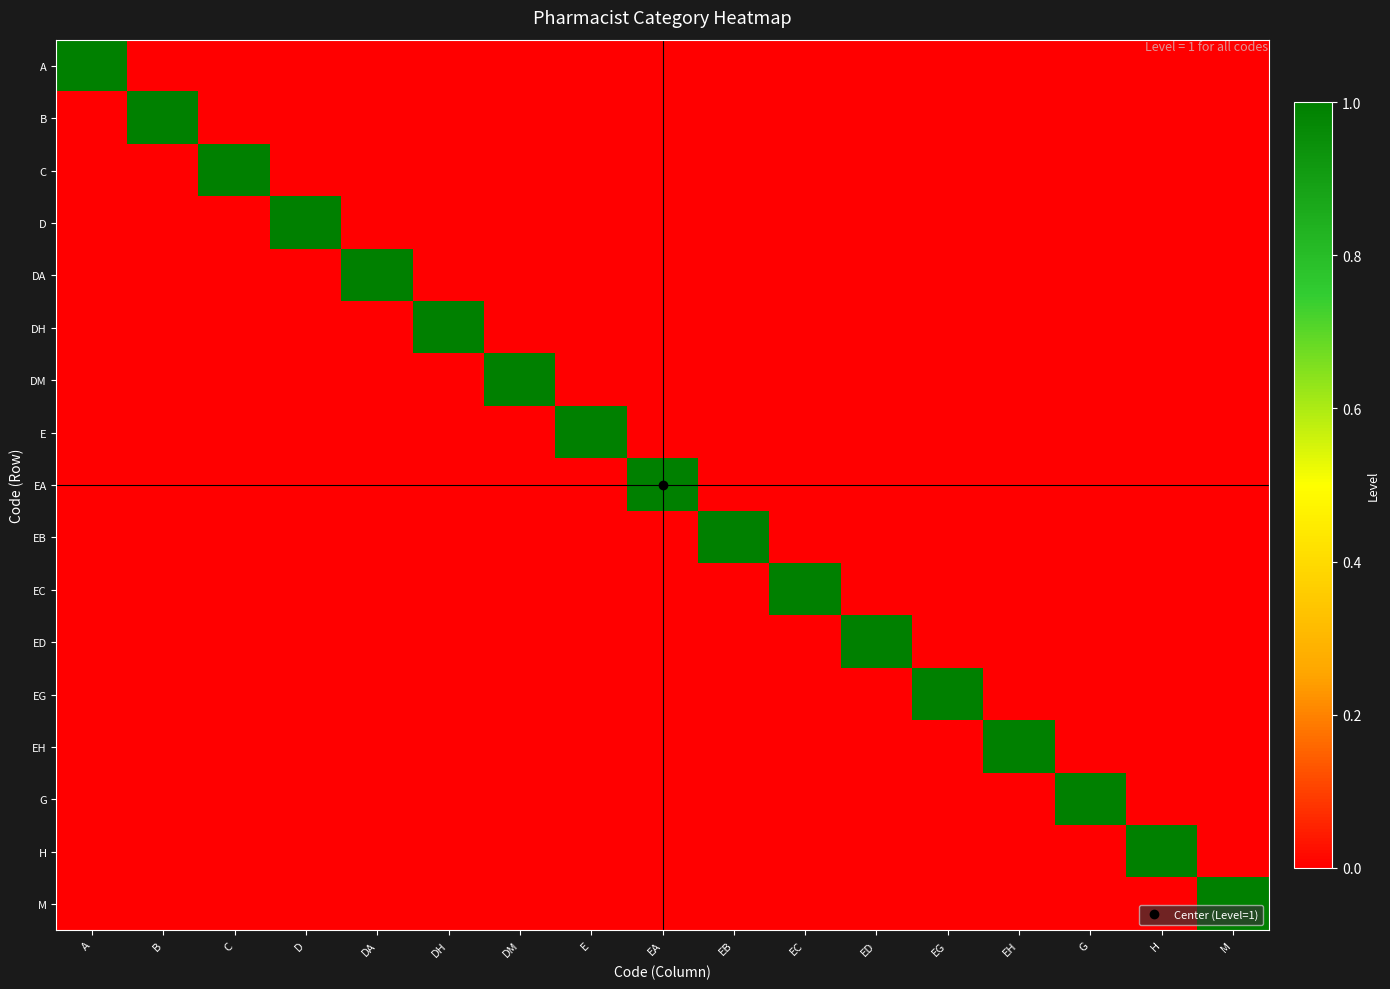

List the series in order of their peak value, lowest first.

A, B, C, D, DA, DH, DM, E, EA, EB, EC, ED, EG, EH, G, H, M